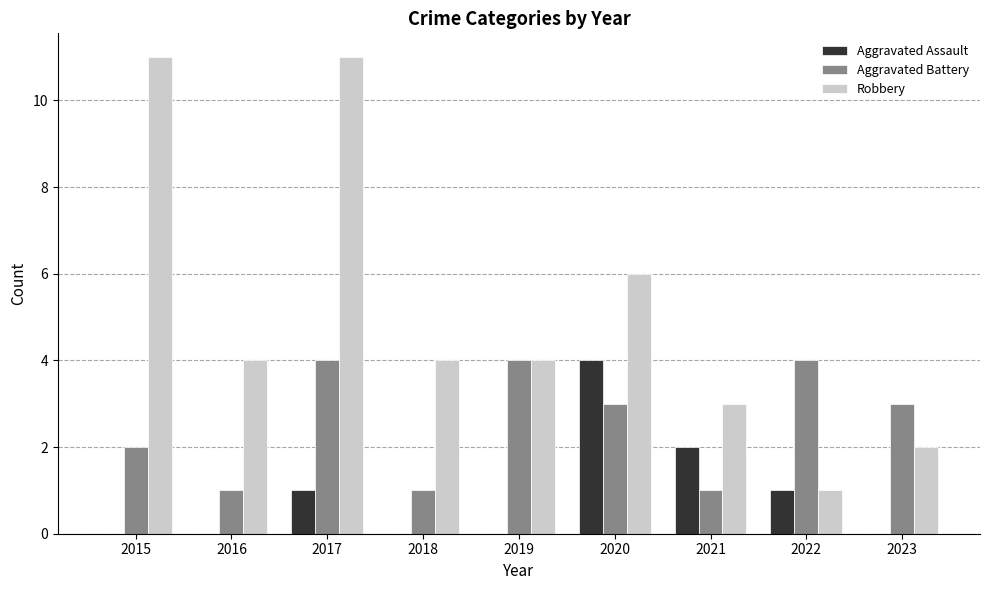

Reading right to left, list all the values displayed in this chart.

Aggravated Assault: 0	1	2	4	0	0	1	0	0
Aggravated Battery: 3	4	1	3	4	1	4	1	2
Robbery: 2	1	3	6	4	4	11	4	11